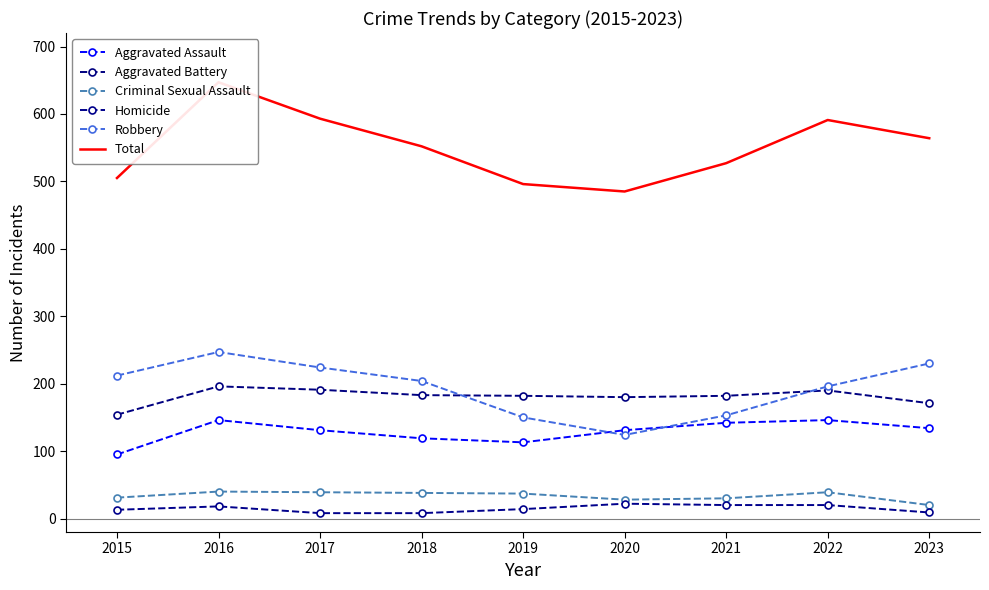

How many lines are shown in the chart?

6